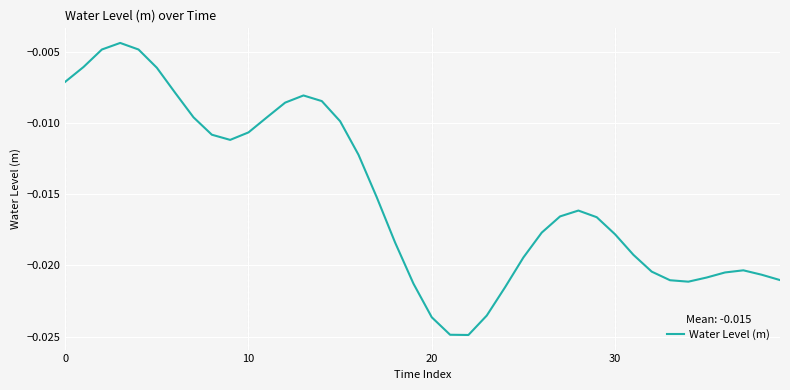

Is this an area chart (filled region under the line)?

No